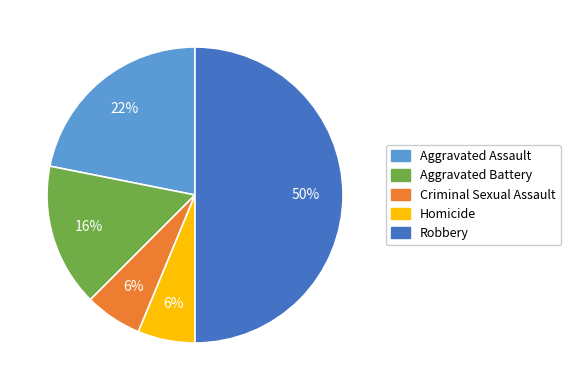

Which slice is the largest?

Robbery